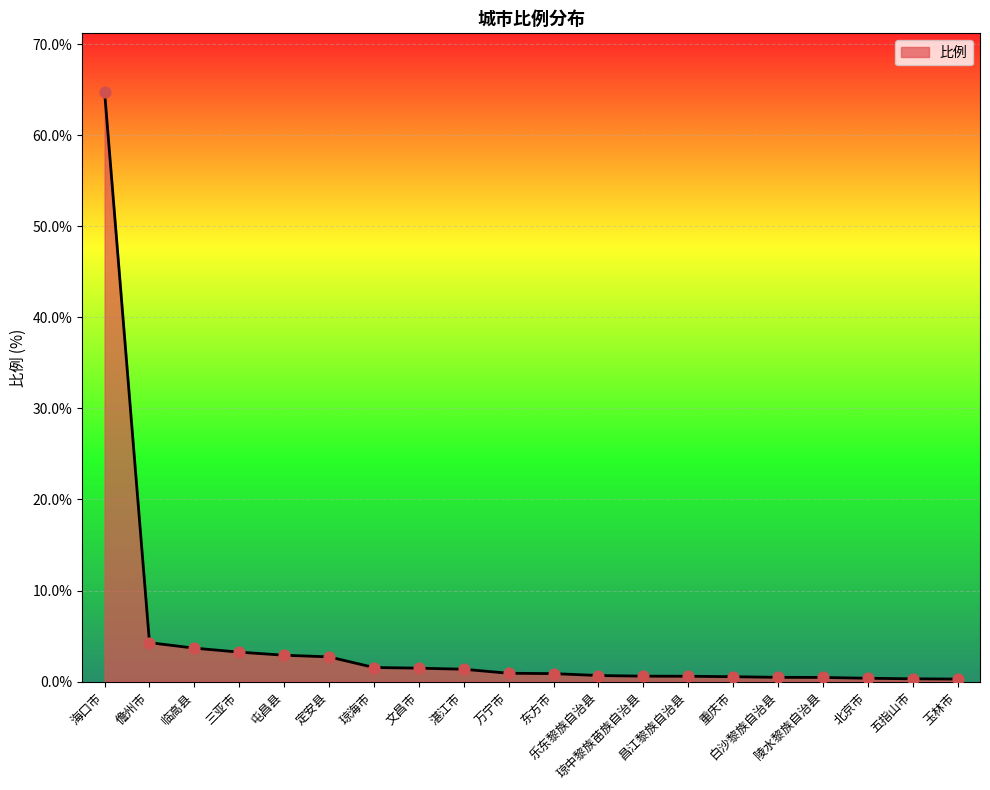

What is the difference between the maximum and minimum values?

64.5